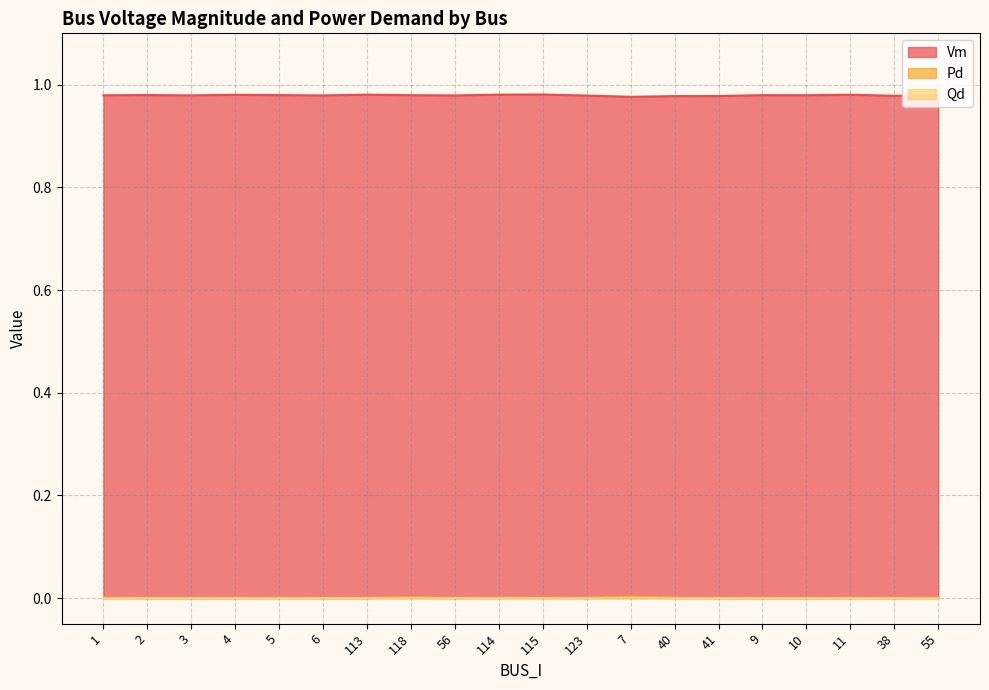

Reading right to left, extract all data points from this chart.

Vm: 55=1.0	38=1.0	11=1.0	10=1.0	9=1.0	41=1.0	40=1.0	7=1.0	123=1.0	115=1.0	114=1.0	56=1.0	118=1.0	113=1.0	6=1.0	5=1.0	4=1.0	3=1.0	2=1.0	1=1.0
Pd: 55=0.0	38=0.0	11=0.0	10=0.0	9=0.0	41=0.0	40=0.0	7=0.0	123=0.0	115=0.0	114=0.0	56=0.0	118=0.0	113=0.0	6=0.0	5=0.0	4=0.0	3=0.0	2=0.0	1=0.0
Qd: 55=0.0	38=0.0	11=0.0	10=0.0	9=0.0	41=0.0	40=0.0	7=0.0	123=0.0	115=0.0	114=0.0	56=0.0	118=0.0	113=0.0	6=0.0	5=0.0	4=0.0	3=0.0	2=0.0	1=0.0